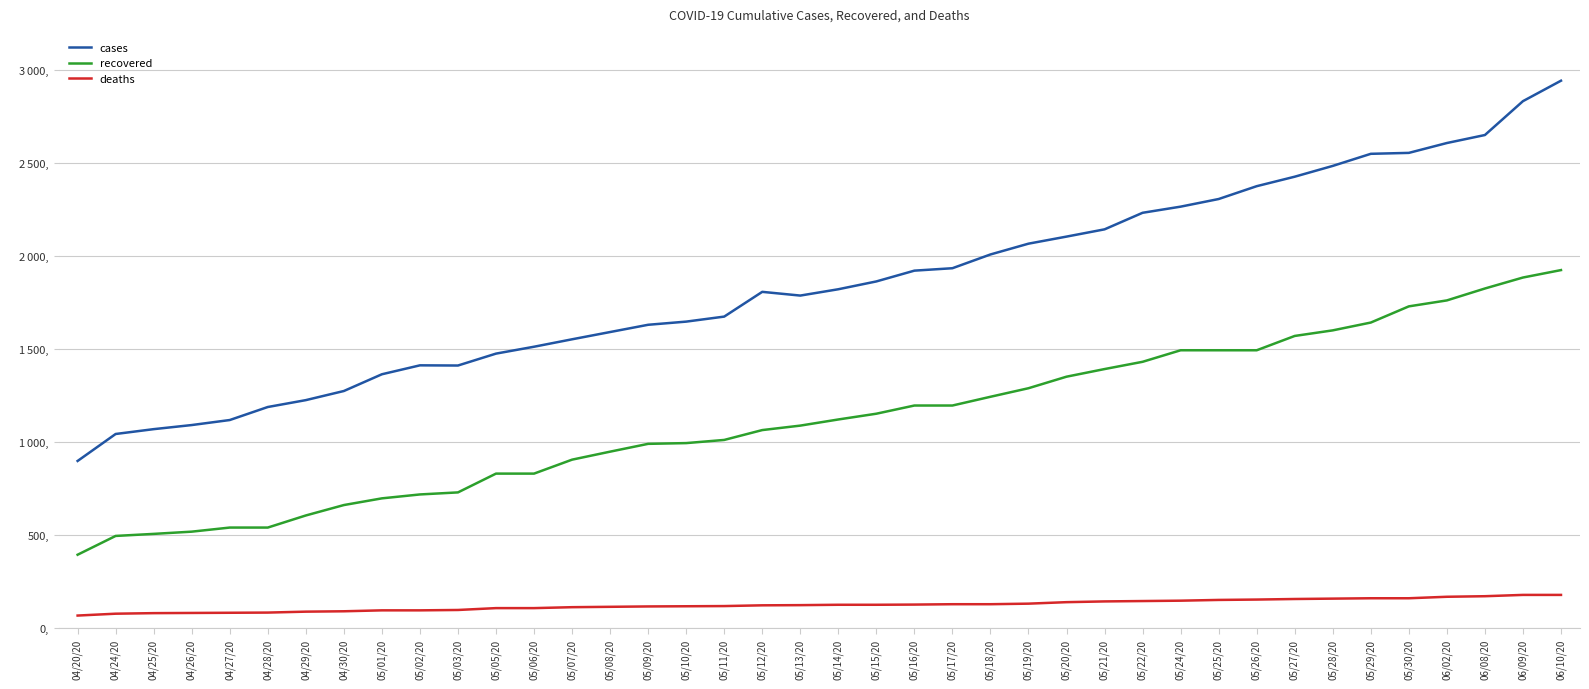

Is the value of deaths at 05/08/20 greater than the value of recovered at 05/13/20?

No